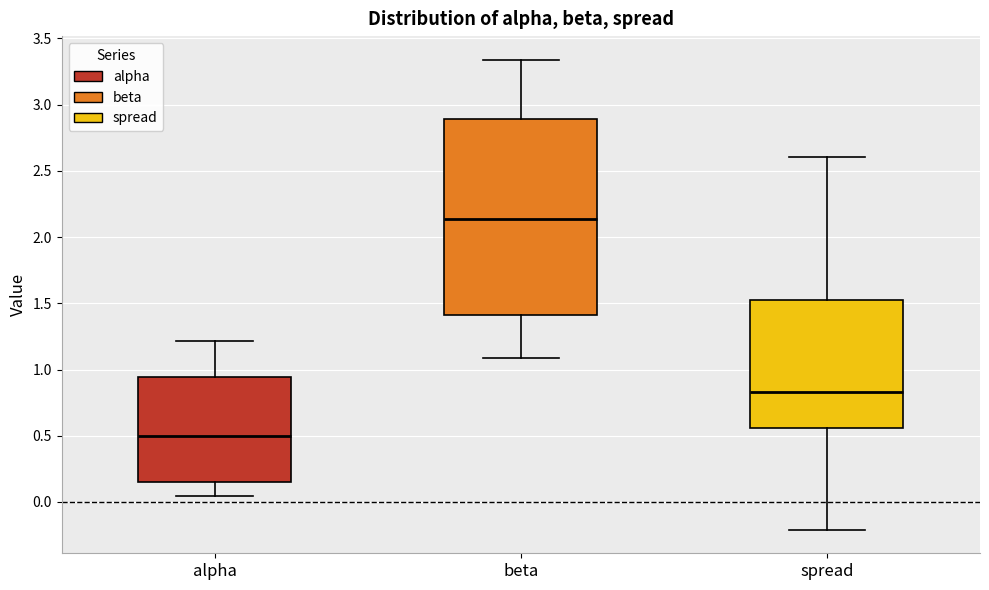

Which box's median line is the highest?

beta